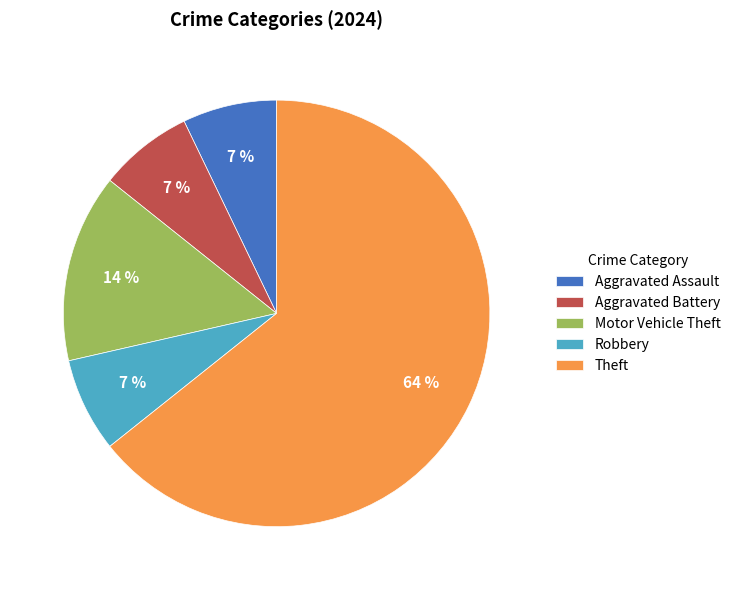

Which category has the biggest portion of the pie?

Theft